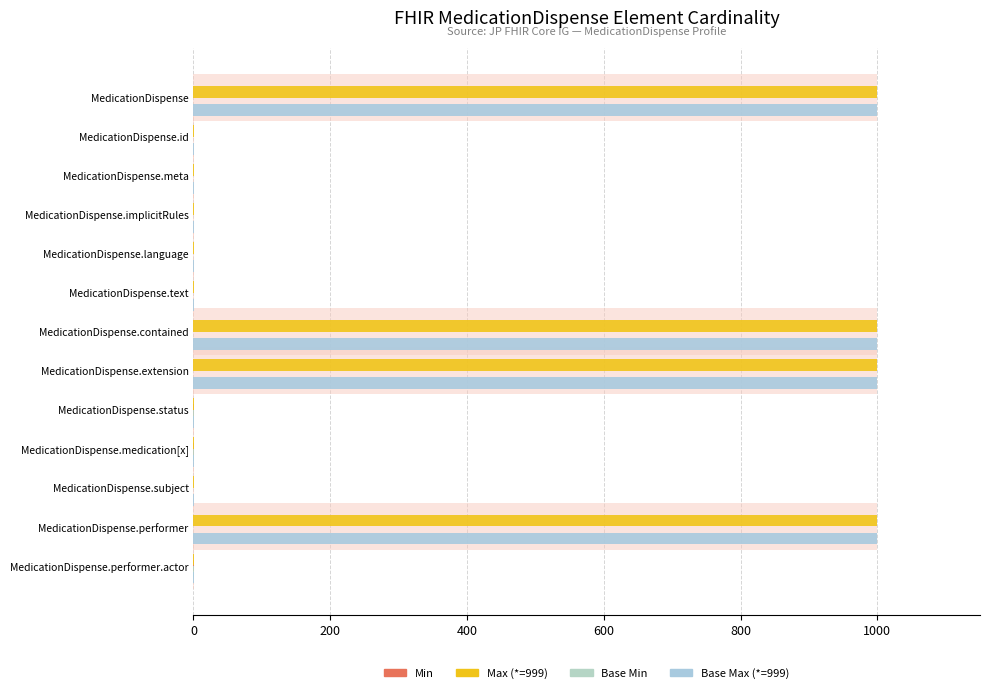

True or false: Base Min has a value of 0 at MedicationDispense.text.

True